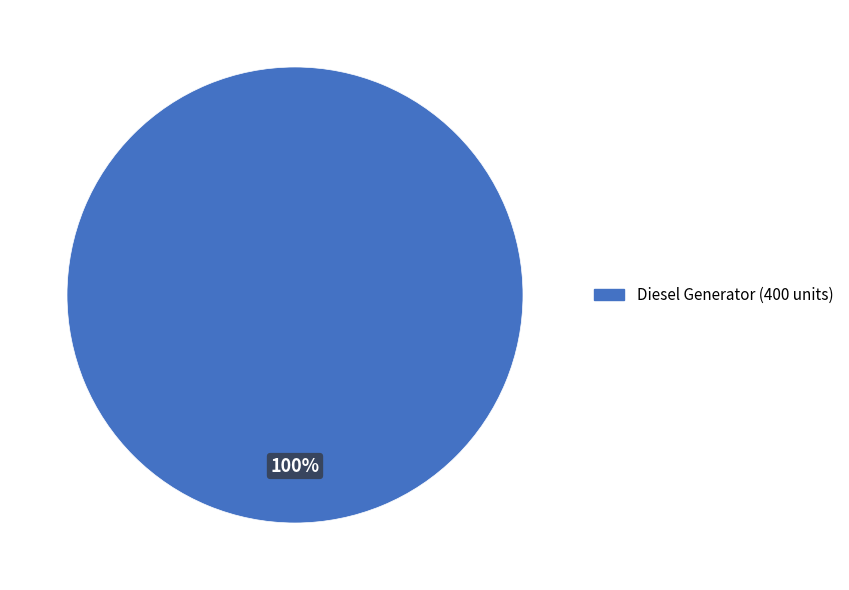

Is there any slice that represents more than half of the pie?

Yes